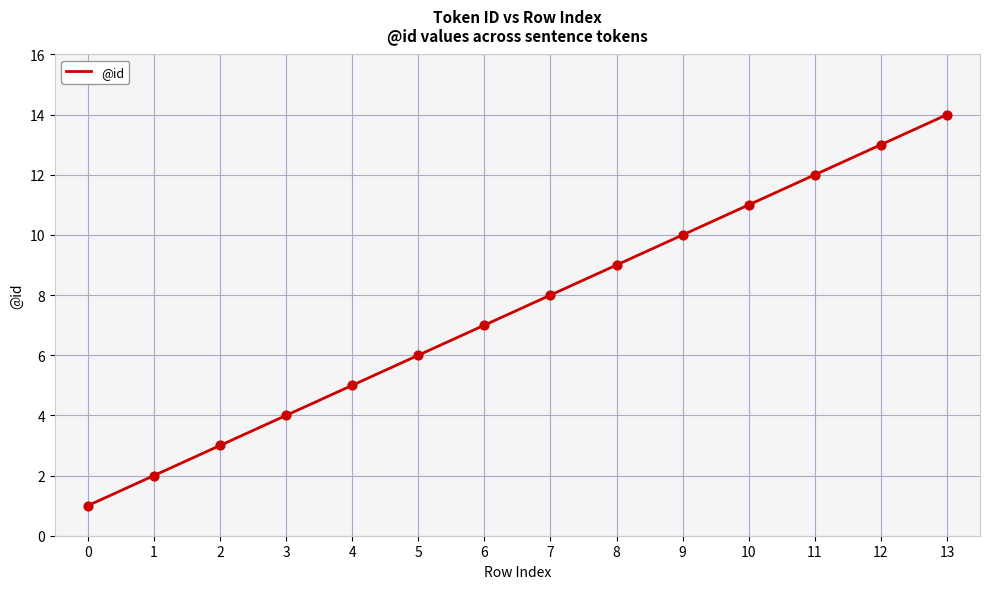

What is the change in value from 4 to 8?

+4